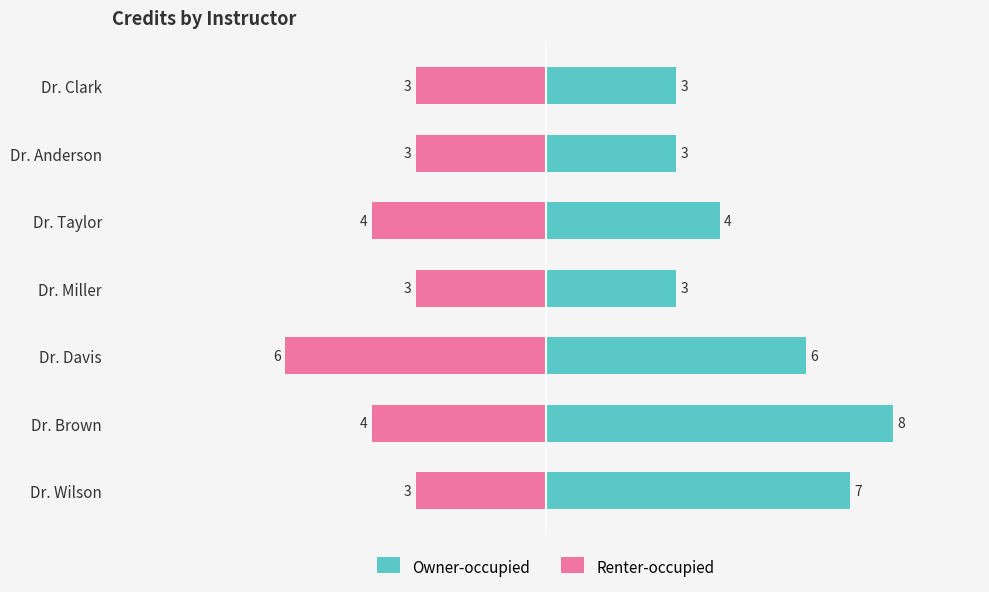

At Dr. Wilson, list the series in order from largest to smallest.

Owner-occupied, Renter-occupied